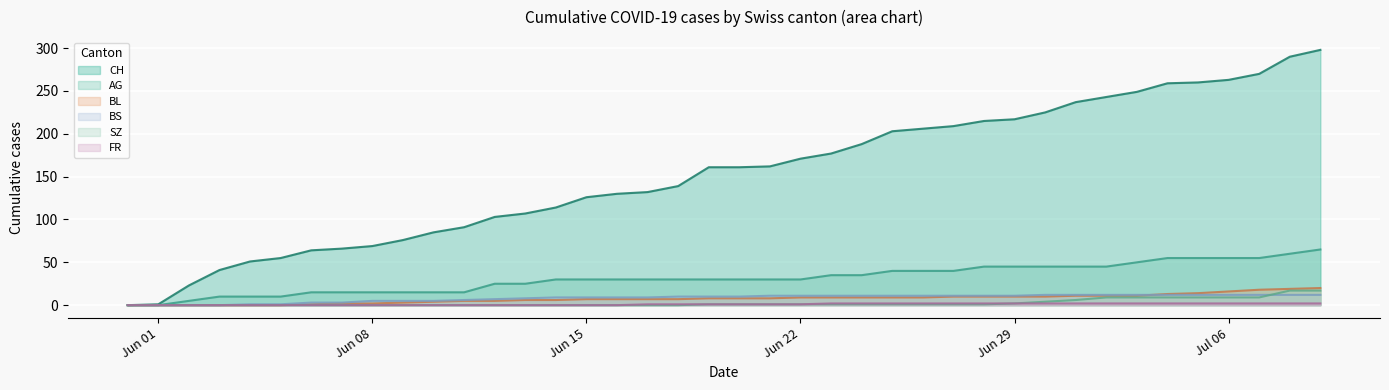

Which series has the largest total across all categories?

CH